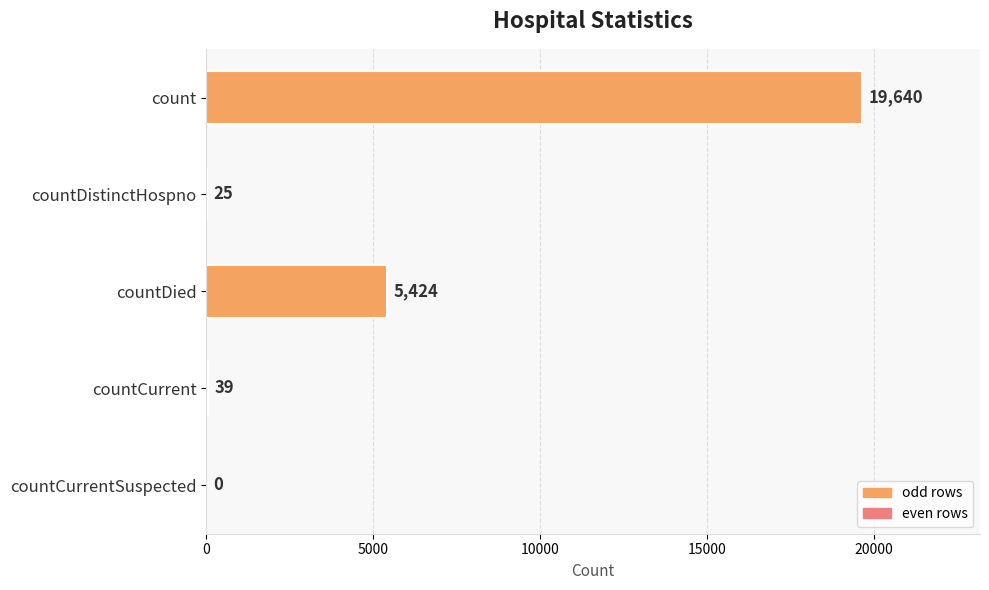

Reading bottom to top, list all the values displayed in this chart.

countCurrentSuspected=0	countCurrent=39	countDied=5424	countDistinctHospno=25	count=19640